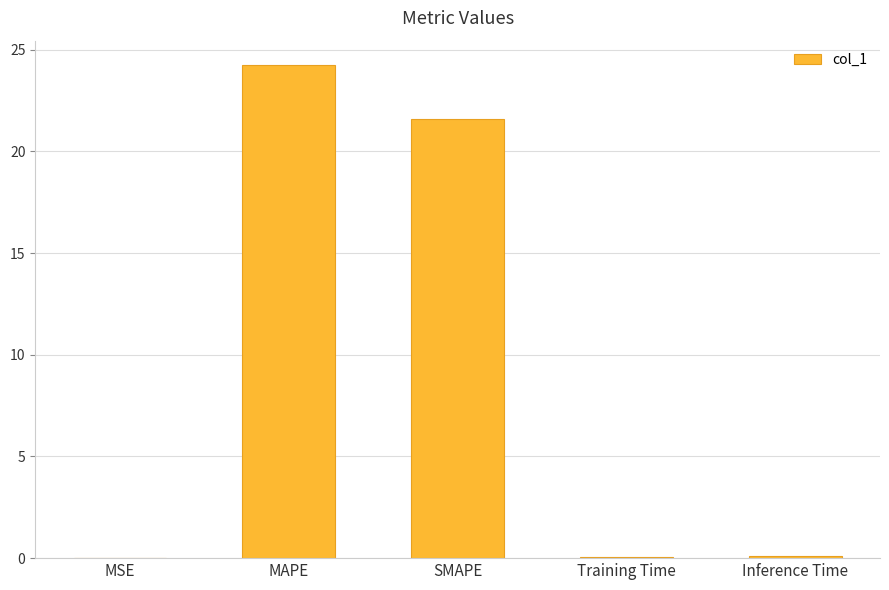

Which category has the highest value across all series?

MAPE